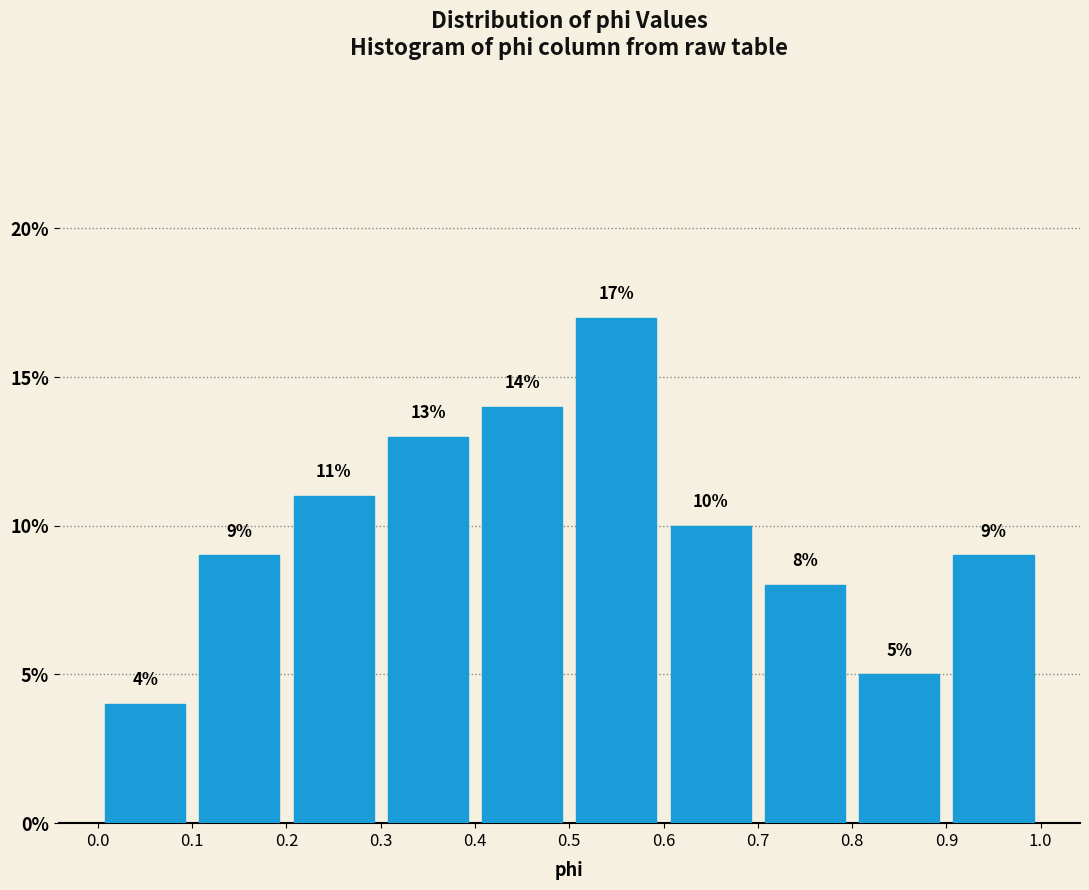

Reading left to right, transcribe this chart: for each bar, give the range it covers on the x-axis and its height.

0.0 to 0.1: 4
0.1 to 0.2: 9
0.2 to 0.3: 11
0.3 to 0.4: 13
0.4 to 0.5: 14
0.5 to 0.6: 17
0.6 to 0.7: 10
0.7 to 0.8: 8
0.8 to 0.9: 5
0.9 to 1.0: 9